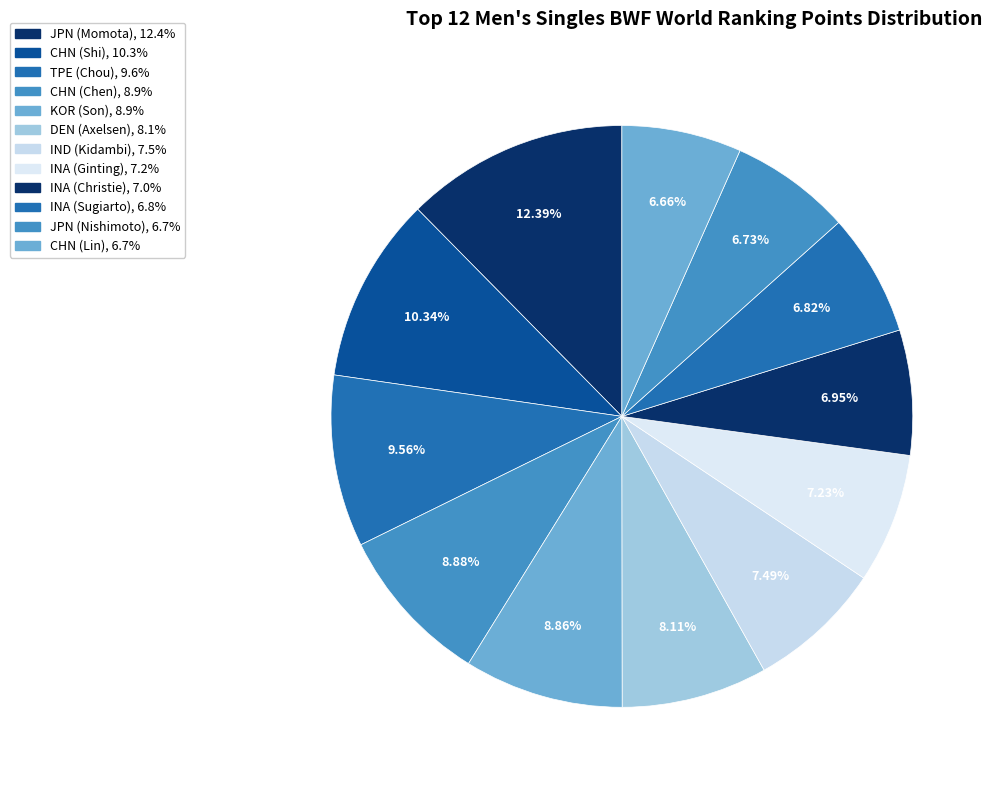

How many slices are in this pie chart?

12